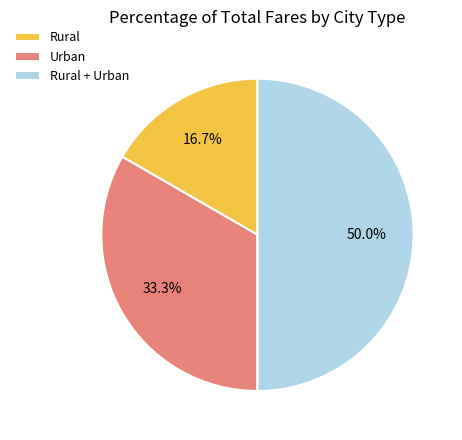

To the nearest percent, what is the combined percentage of Urban and Rural + Urban?

83%